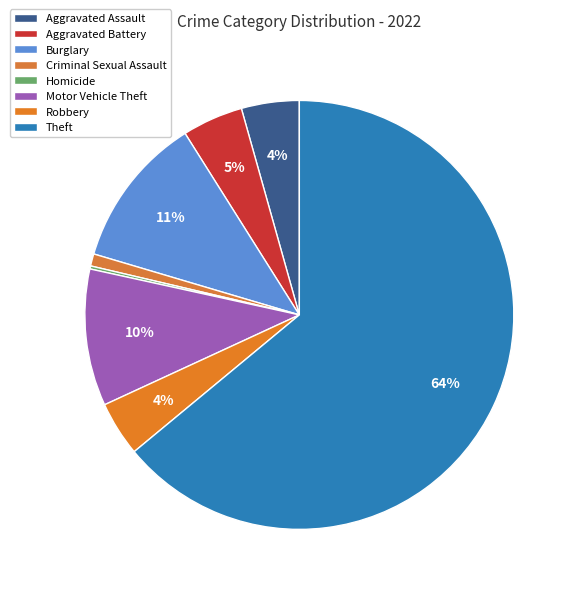

To the nearest percent, what is the average slice percentage?

12%